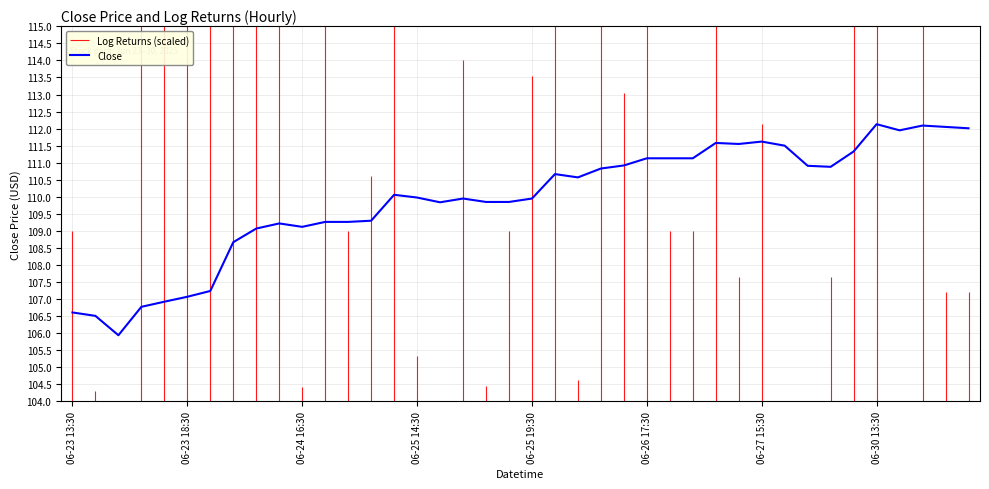

What is the value of the 13th point from the left?

109.3